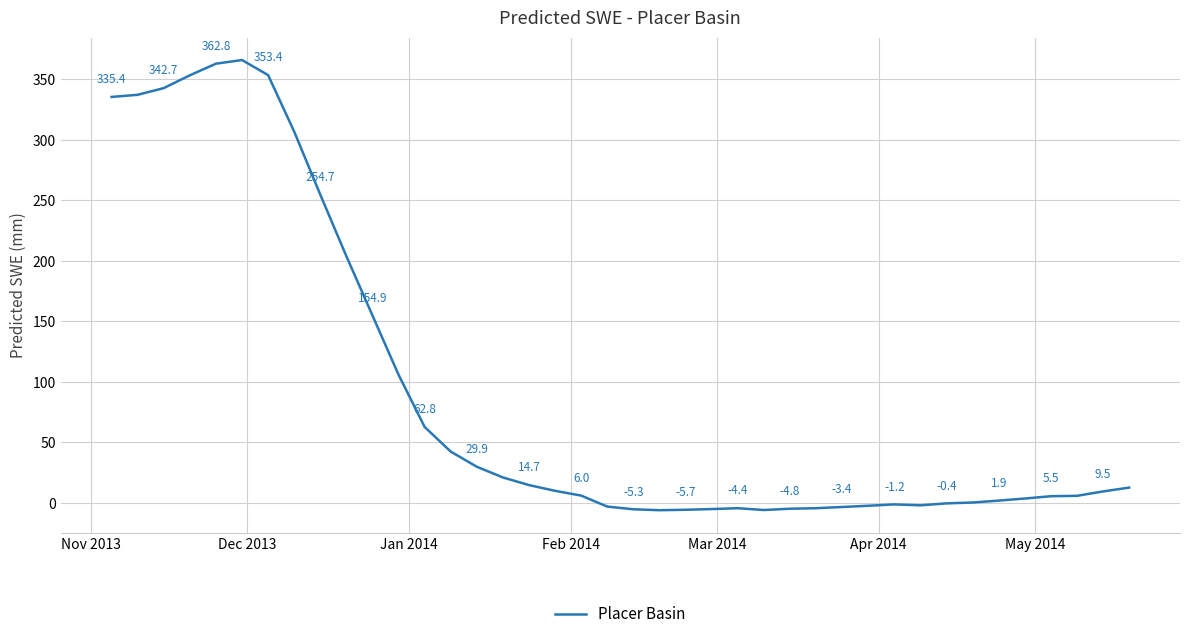

What is the greatest value displayed?

365.9